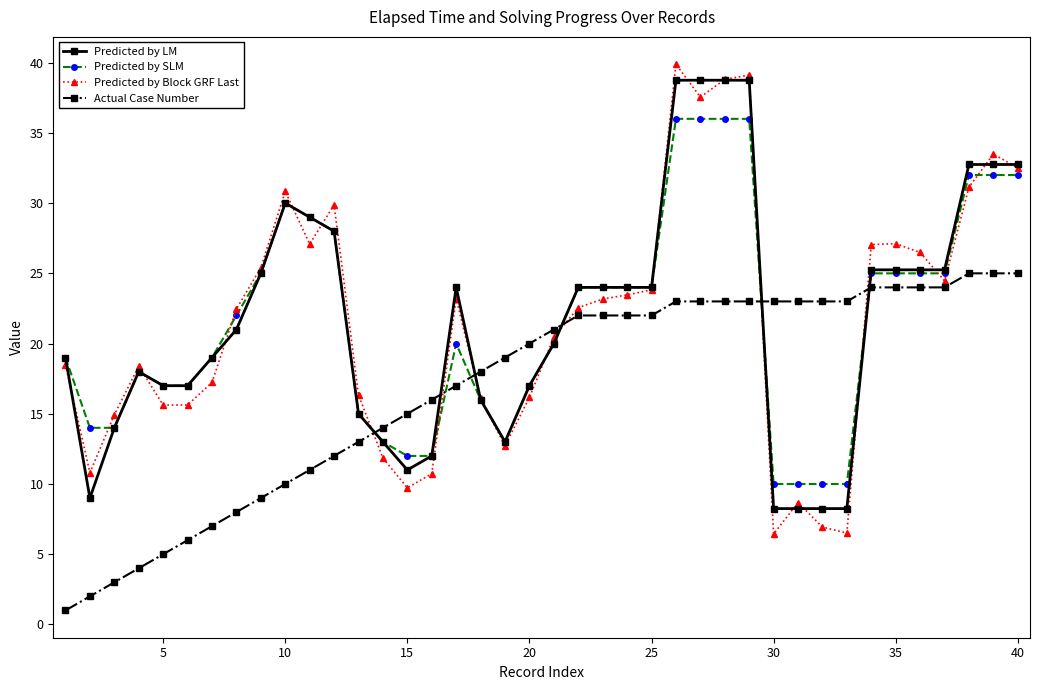

At how many categories does at least one series exceed 26?

13